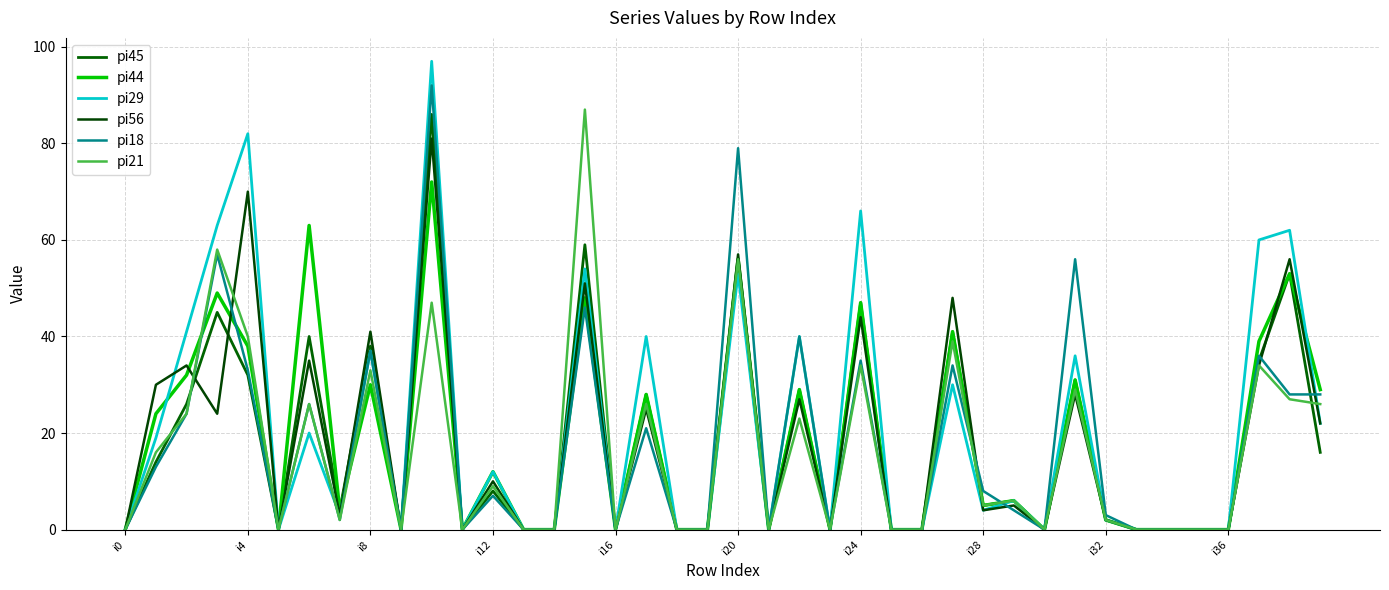

Which series has the widest spread of values?

pi29